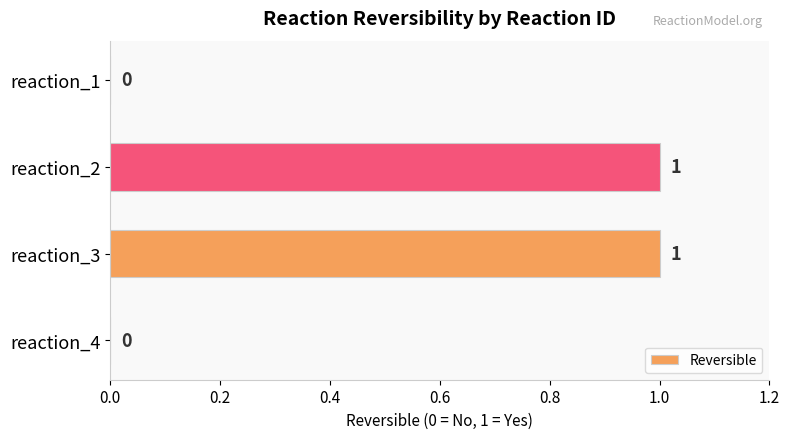

Reading bottom to top, what are all the values shown in this chart?

reaction_4=0	reaction_3=1	reaction_2=1	reaction_1=0